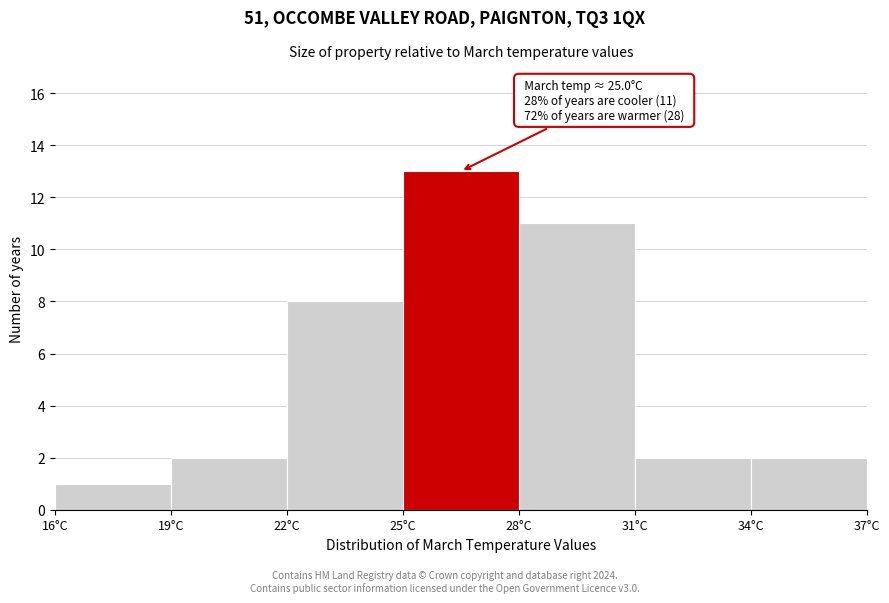

Over which range of the x-axis is the bar tallest?

25 to 28